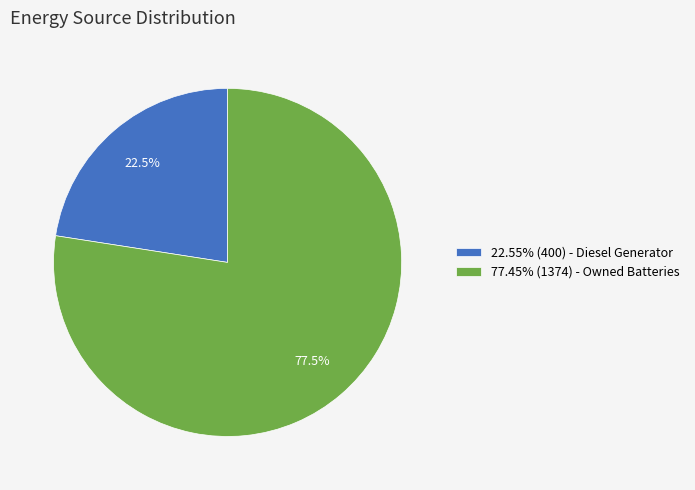

What is the ratio of the value at 22.55% (400) - Diesel Generator to the value at 77.45% (1374) - Owned Batteries?

0.3